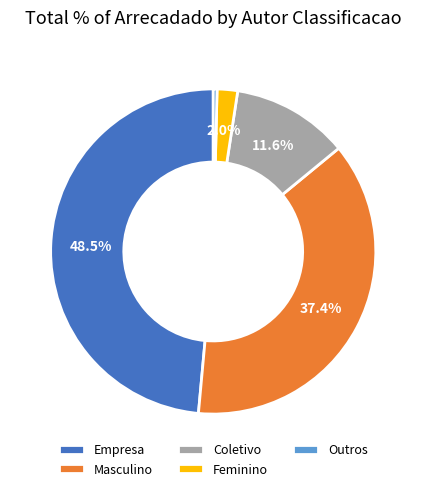

Count the number of slices in the pie.

5